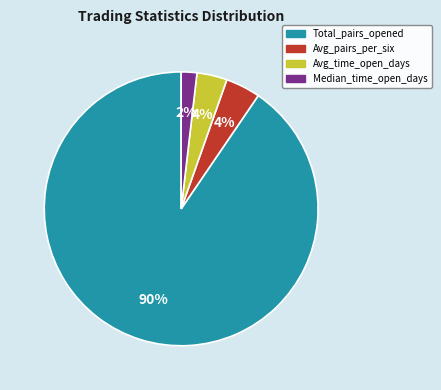

Is there a majority slice in this chart?

Yes